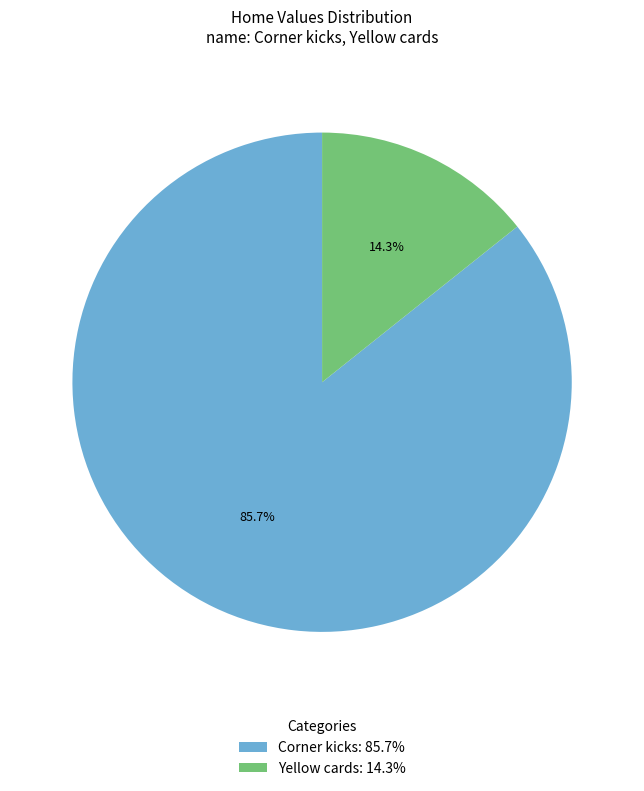

Which slice is the largest?

Corner kicks